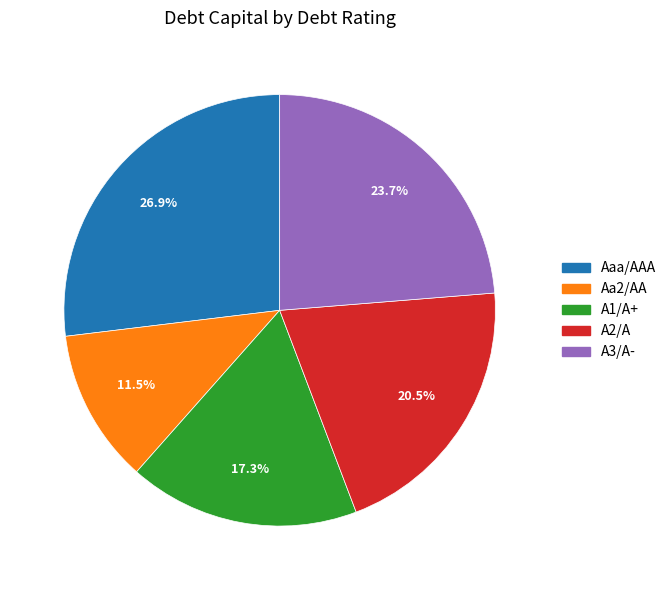

What is the smallest slice in the pie chart?

Aa2/AA